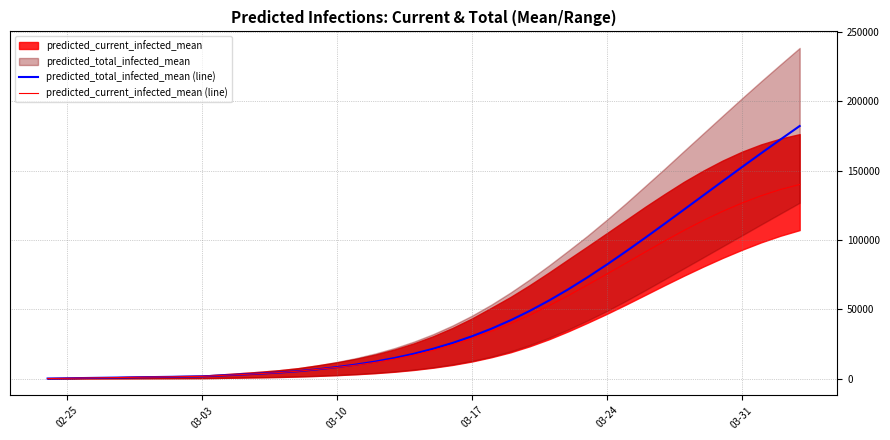

How many values in the predicted_current_infected_mean (line) series exceed 20518?

19